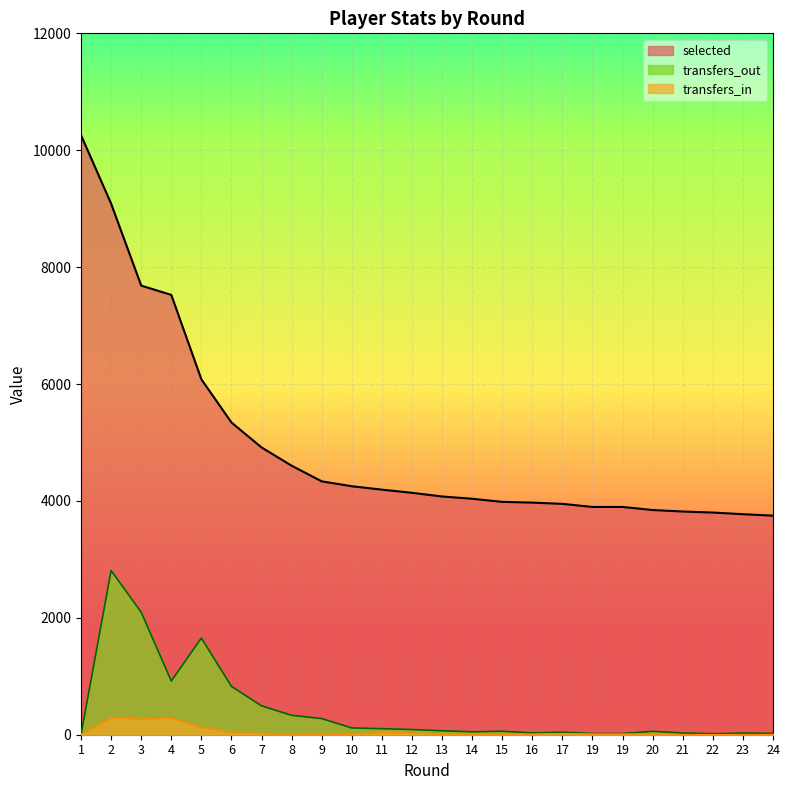

What is the sum of the transfers_in values at 11 and 8?

46